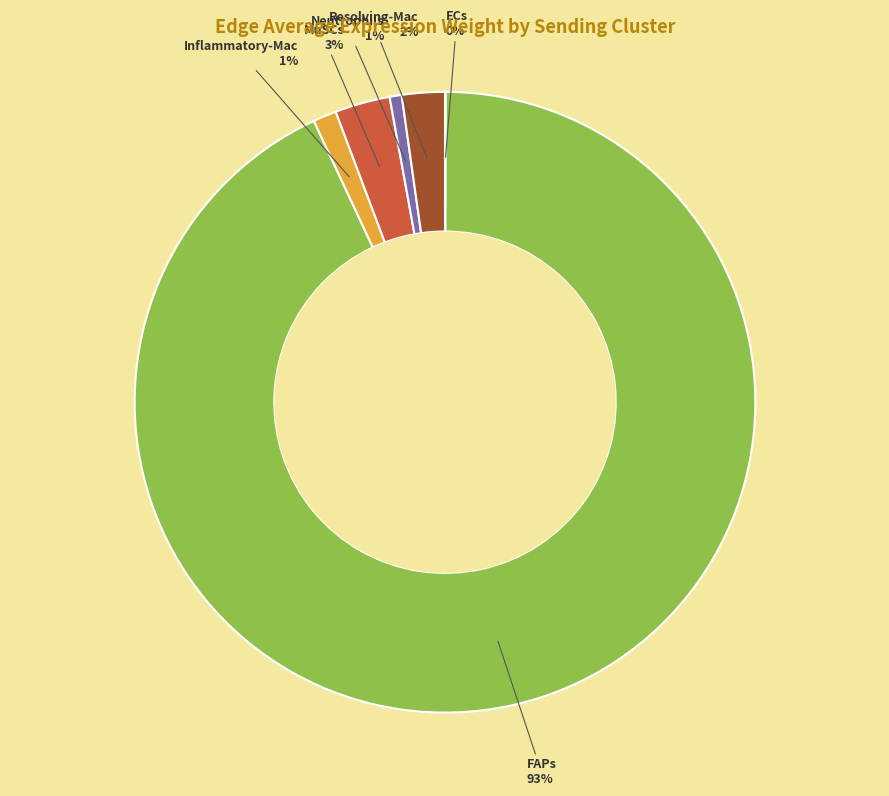

Which slice is the largest?

FAPs